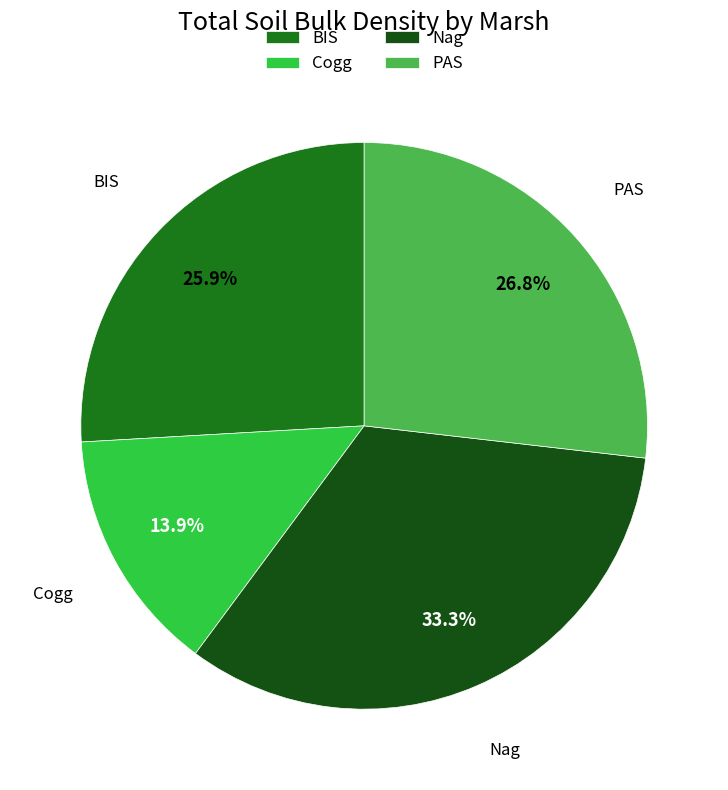

To the nearest percent, what is the difference between the Nag and Cogg slice percentages?

19%